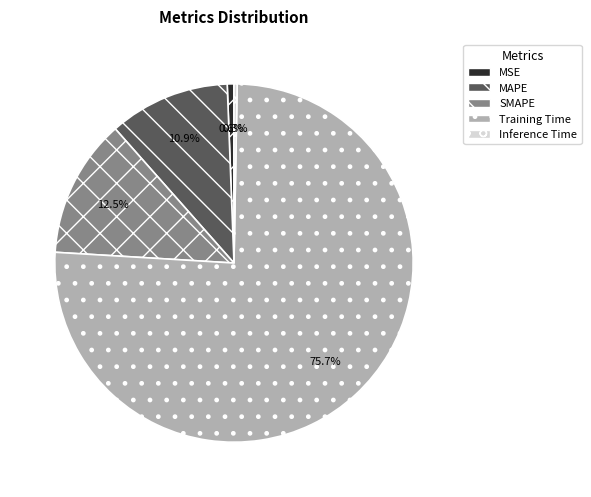

To the nearest percent, what is the combined percentage of MSE and Inference Time?

1%